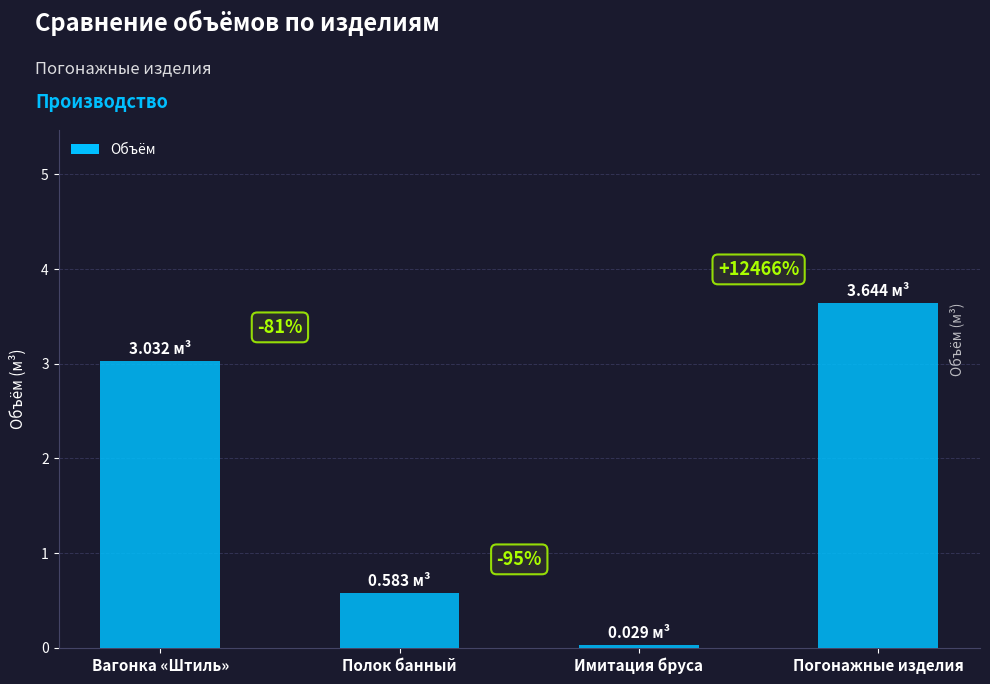

Reading left to right, transcribe all the data shown in this chart.

Вагонка «Штиль»=3.0	Полок банный=0.6	Имитация бруса=0.0	Погонажные изделия=3.6